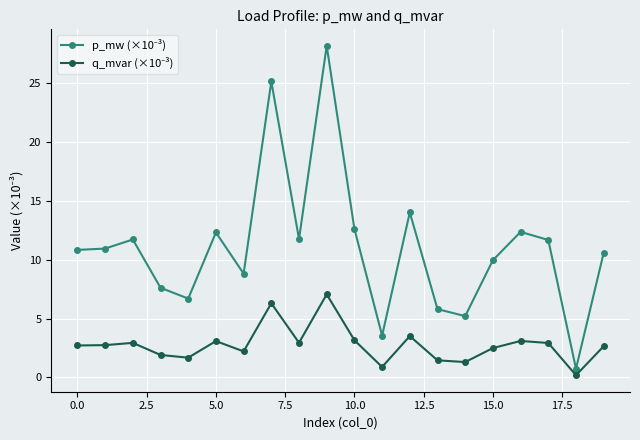

What is the minimum value shown in the chart?

0.2